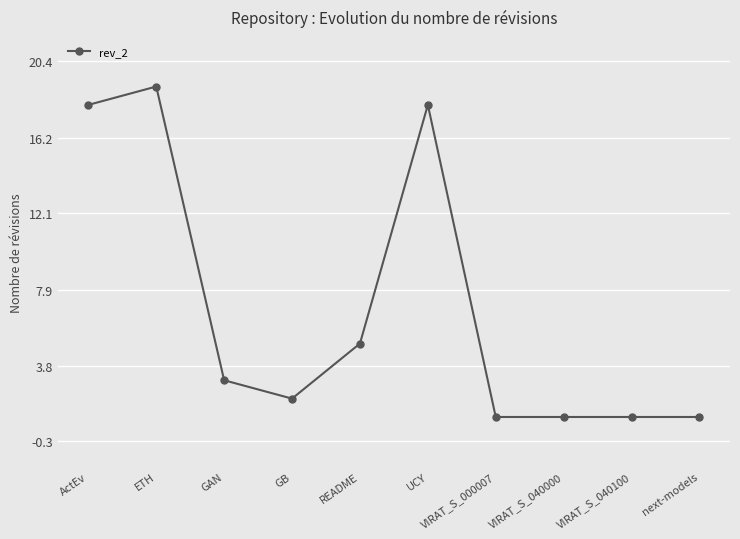

What is the sum of the values at ETH and UCY?

37